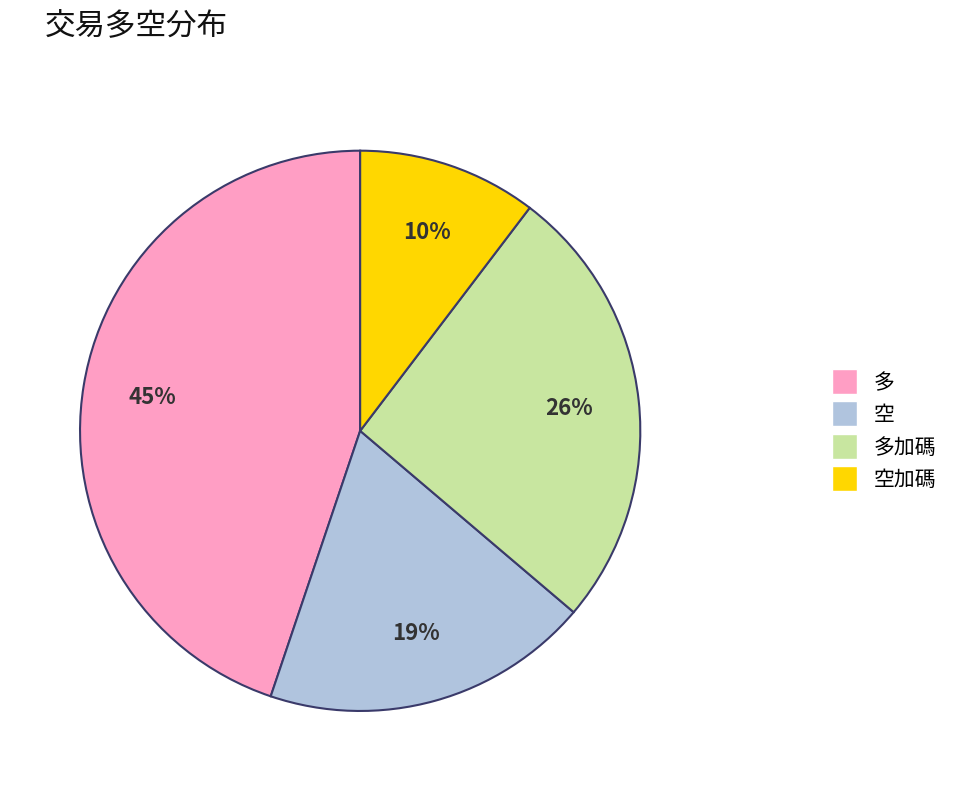

To the nearest percent, what is the average slice percentage?

25%